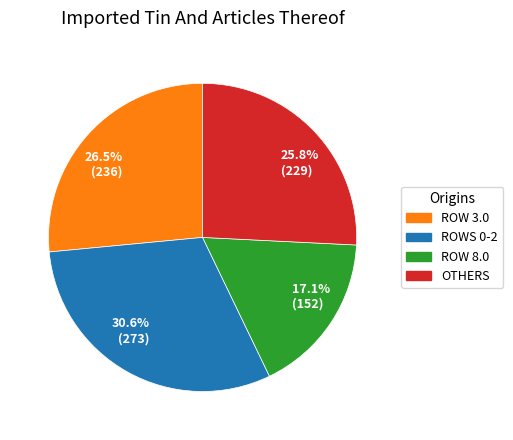

How many segments does this pie chart have?

4